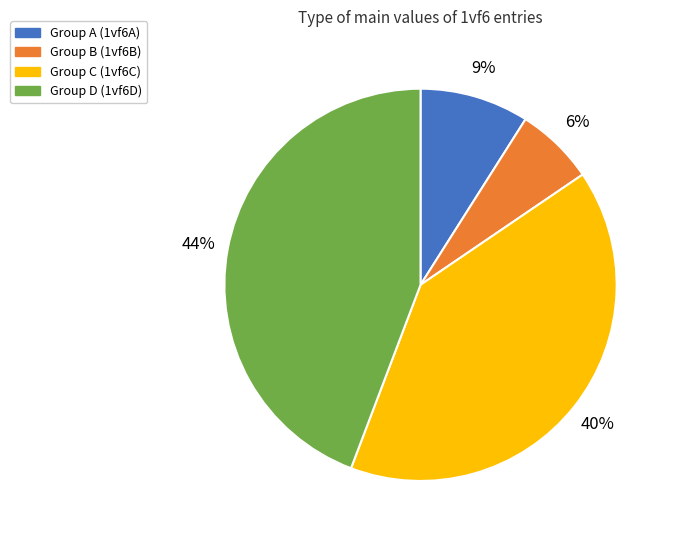

Between Group A (1vf6A) and Group C (1vf6C), which is larger?

Group C (1vf6C)